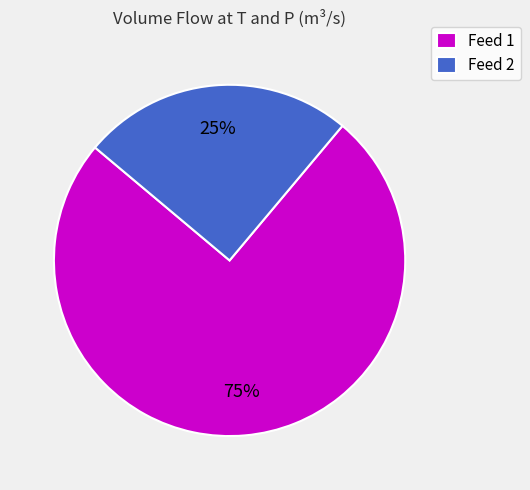

What is the ratio of the value at Feed 2 to the value at Feed 1?

0.3